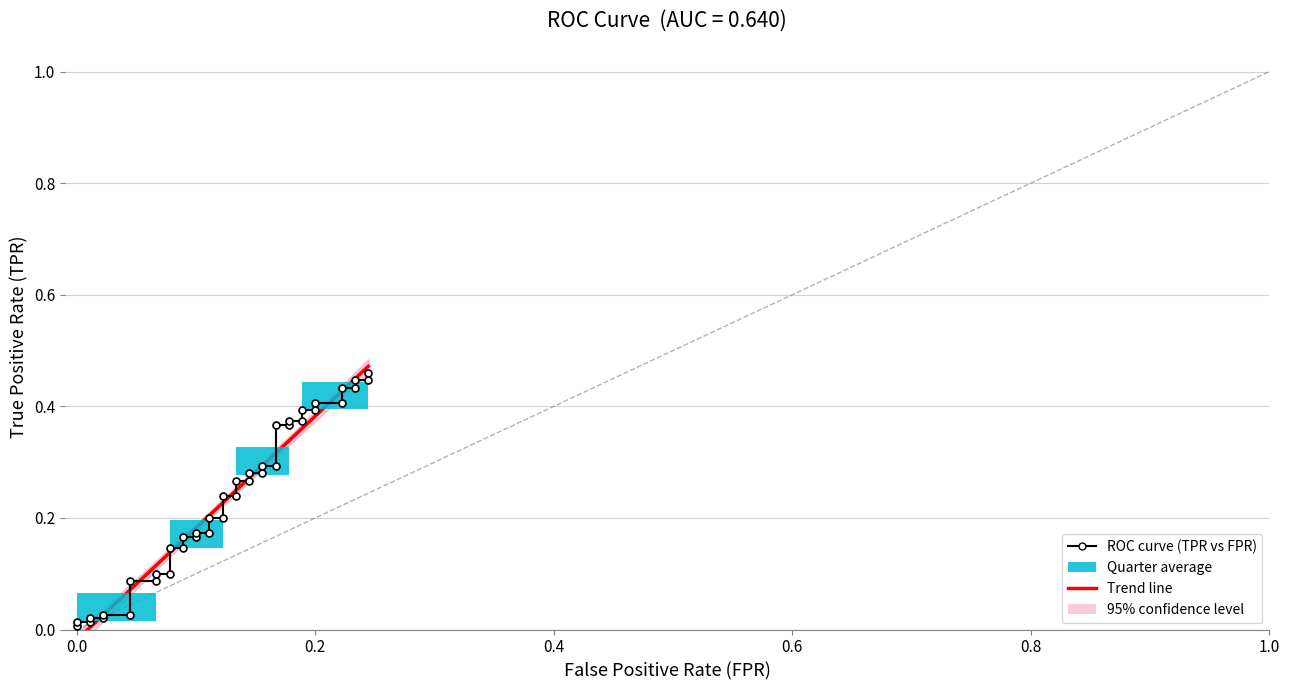

What is the value of the 11th point from the left?

0.1